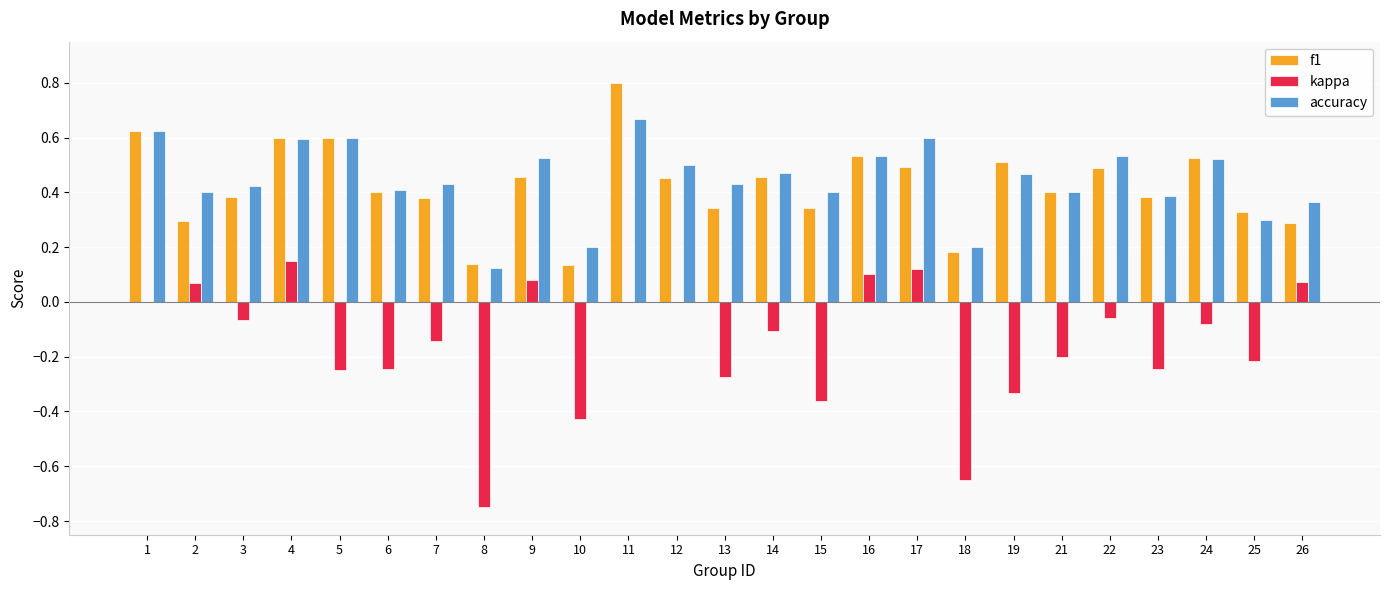

Is it true that accuracy equals 1.0 at 5?

False